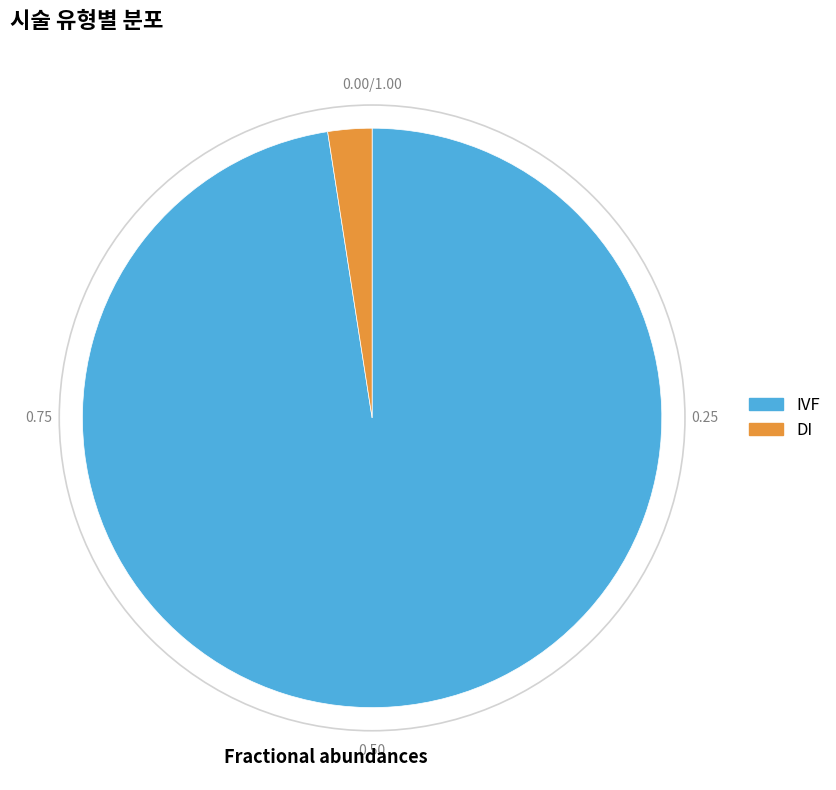

Between DI and IVF, which is larger?

IVF